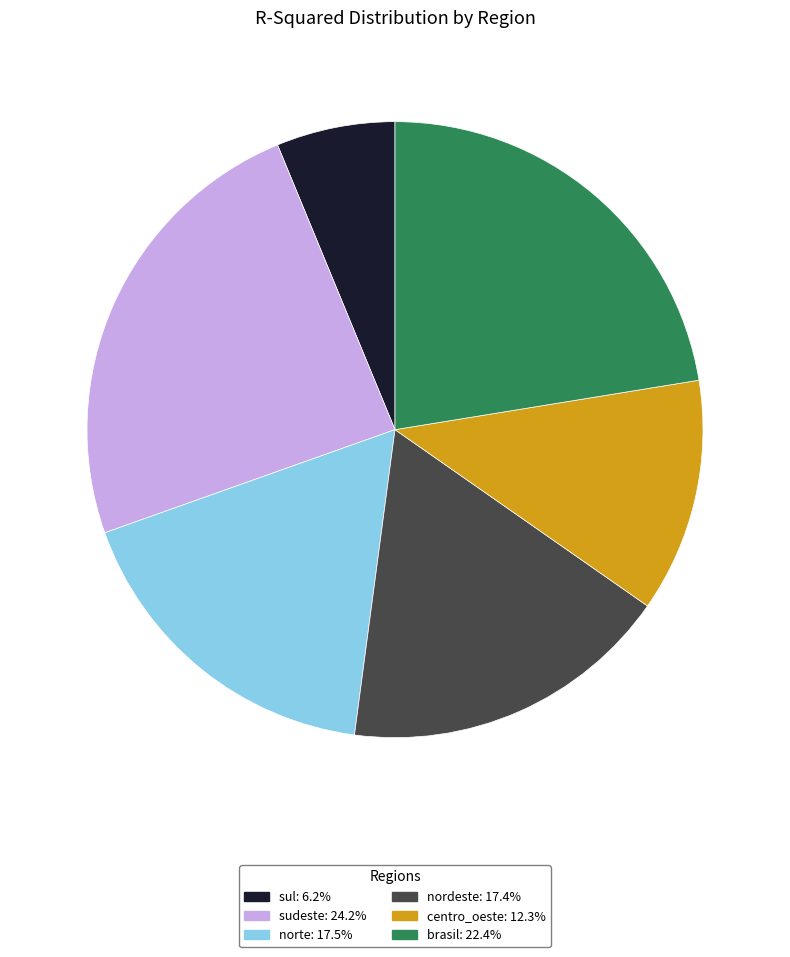

The centro_oeste slice represents 4% of the pie. True or false?

False